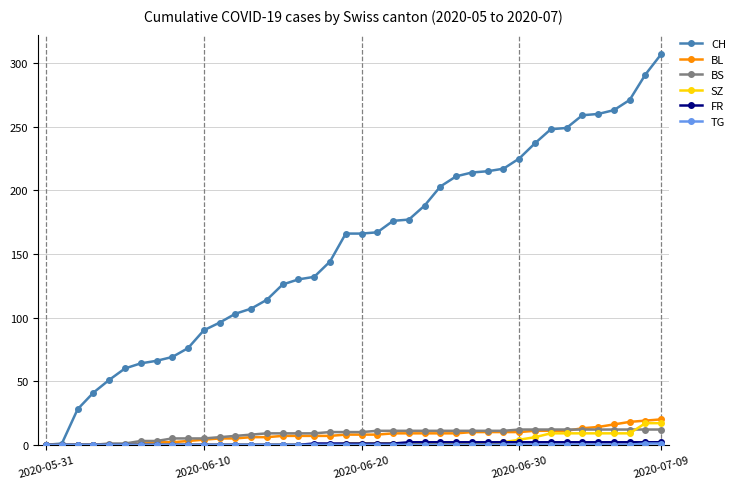

What is the maximum value for CH?

307